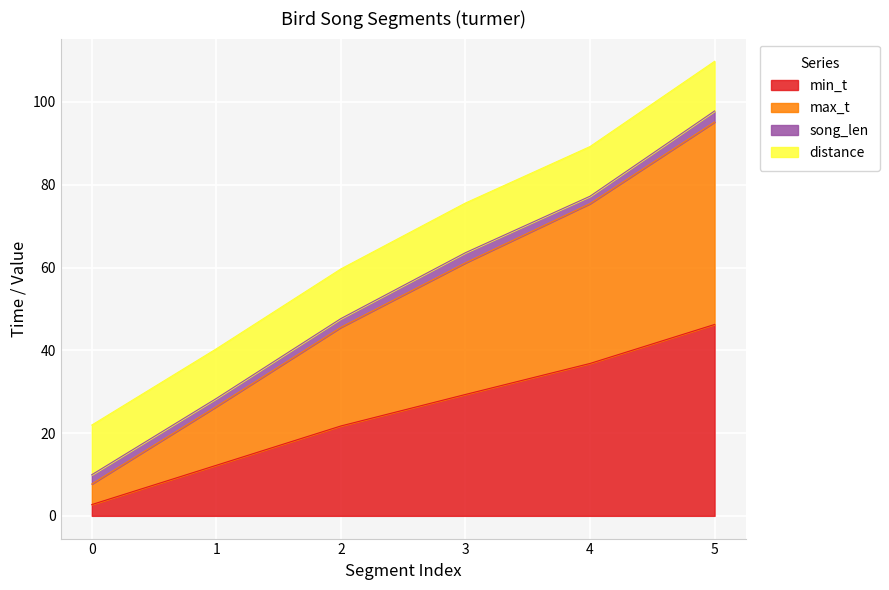

Rank the categories by min_t value from highest to lowest.

5, 4, 3, 2, 1, 0